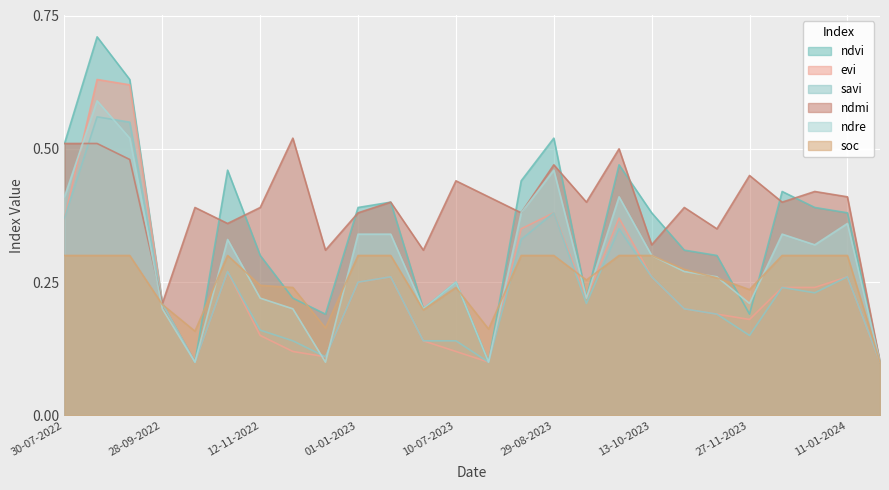

How many interior local peaks does the evi series have?

6